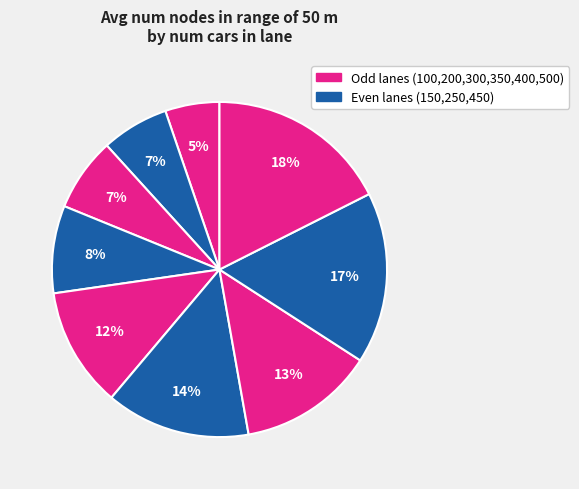

Count the number of slices in the pie.

9